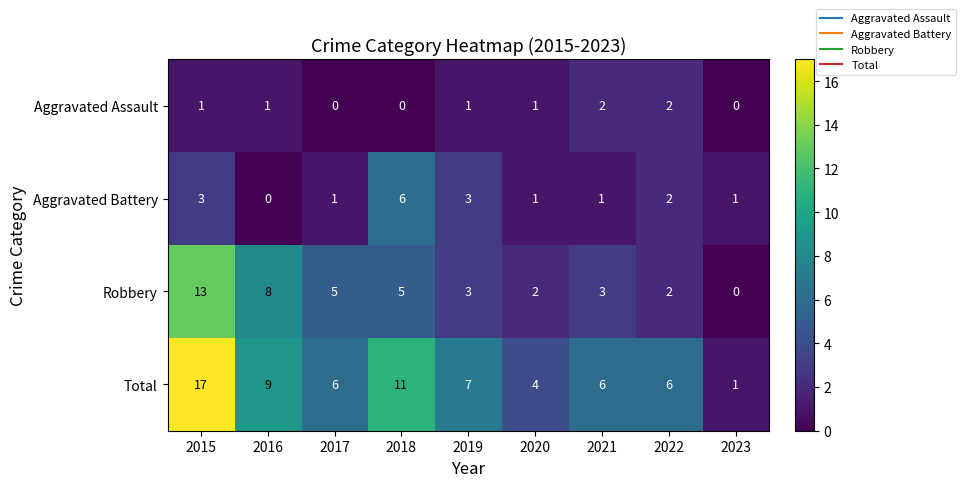

Which series has the largest total across all categories?

Total